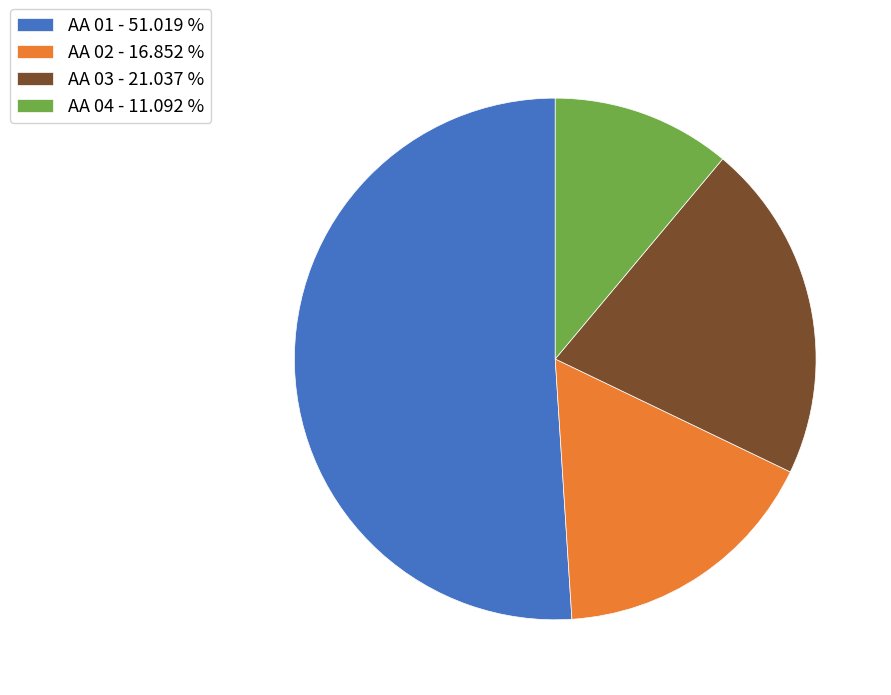

Which has a higher value, AA 04 or AA 03?

AA 03